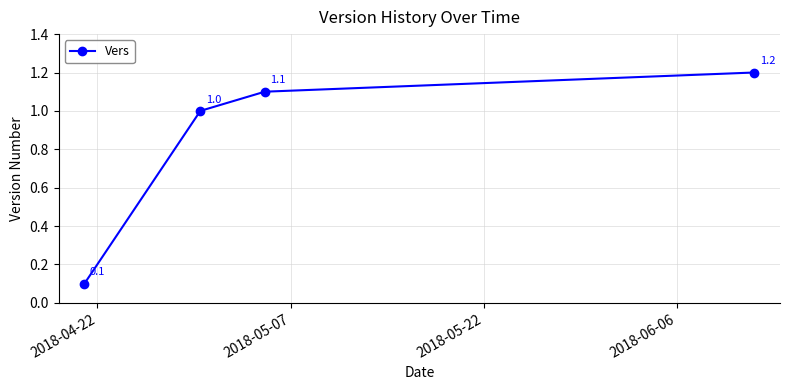

What is the difference between the maximum and minimum values?

1.1